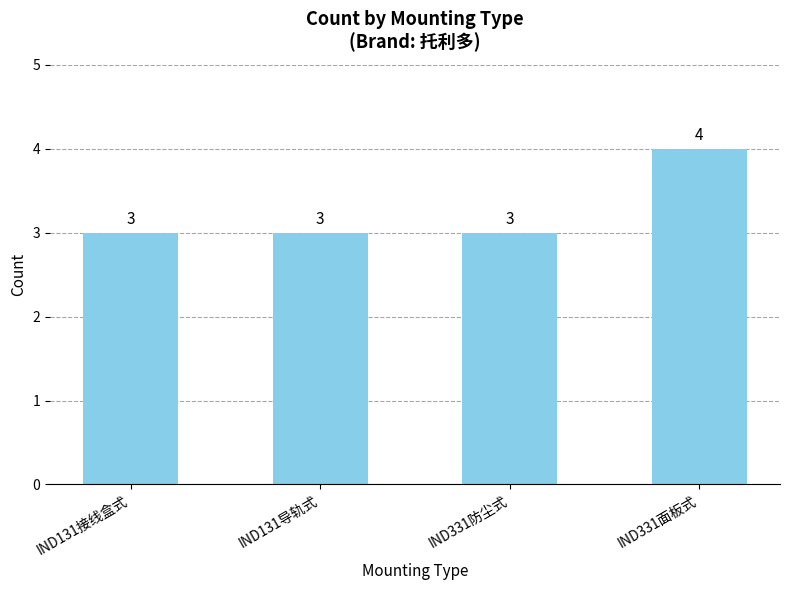

How many bars are there in total?

4